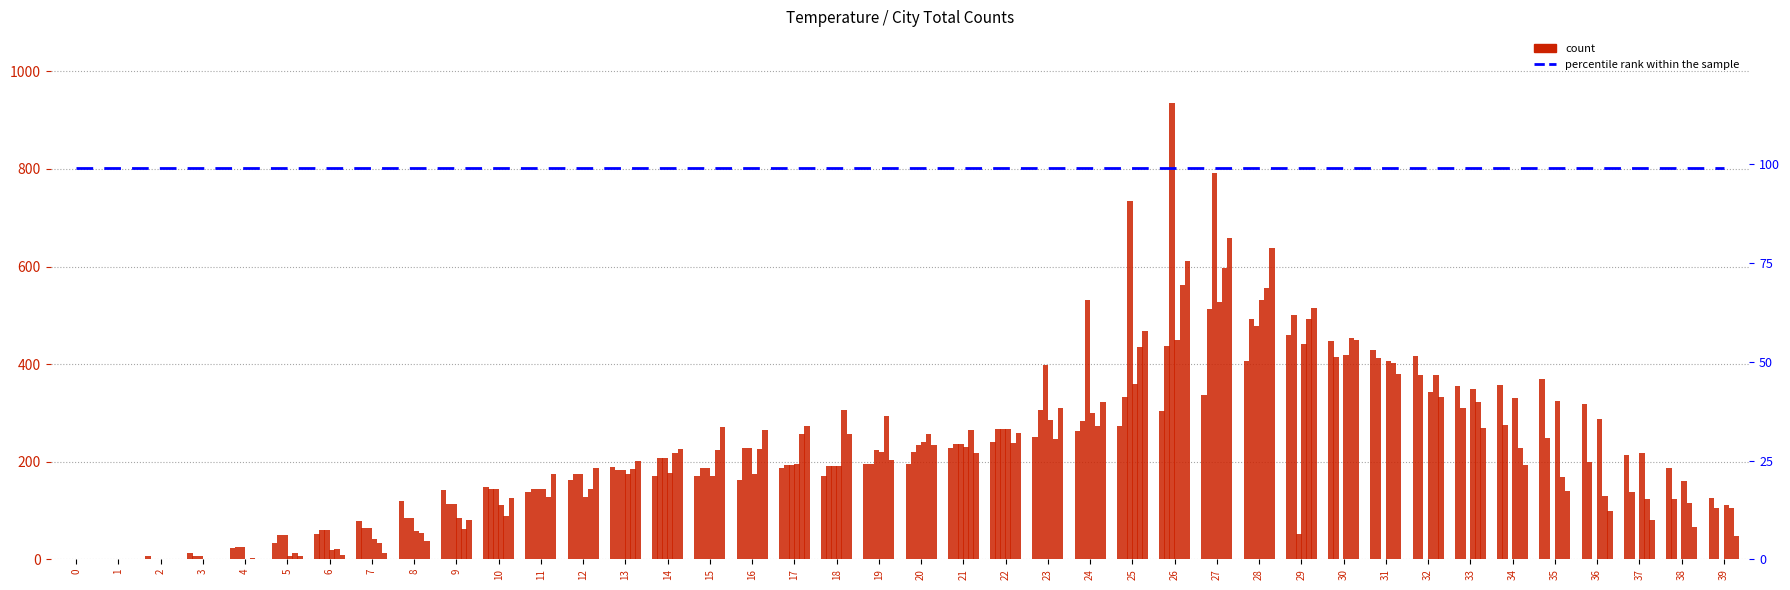

What is the difference between the highest and lowest values at 32?

417